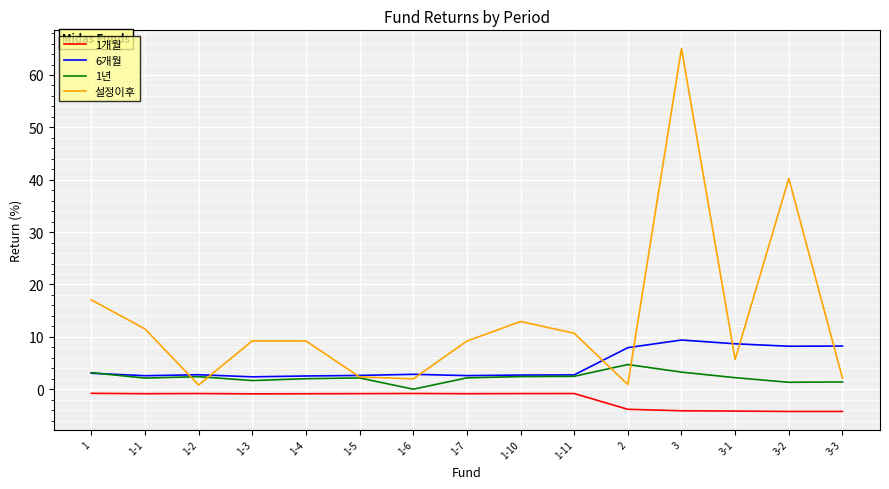

Rank the series by their maximum value, from highest to lowest.

설정이후, 6개월, 1년, 1개월